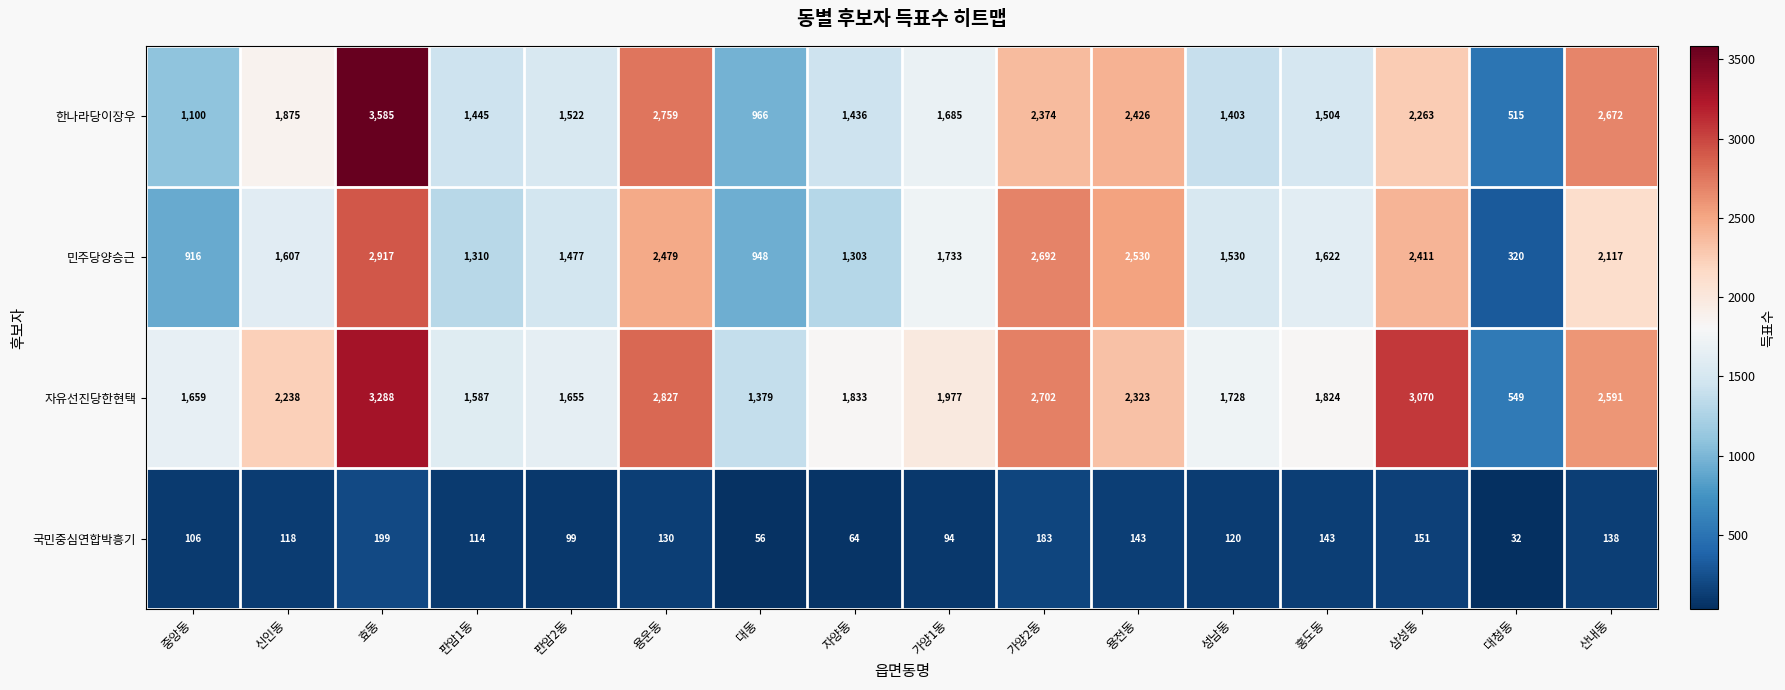

Count the number of categories in the chart.

16